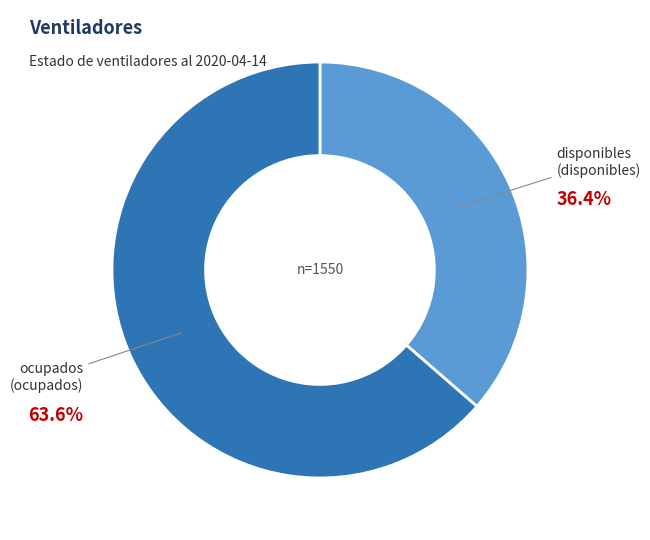

Does any single category account for the majority?

Yes